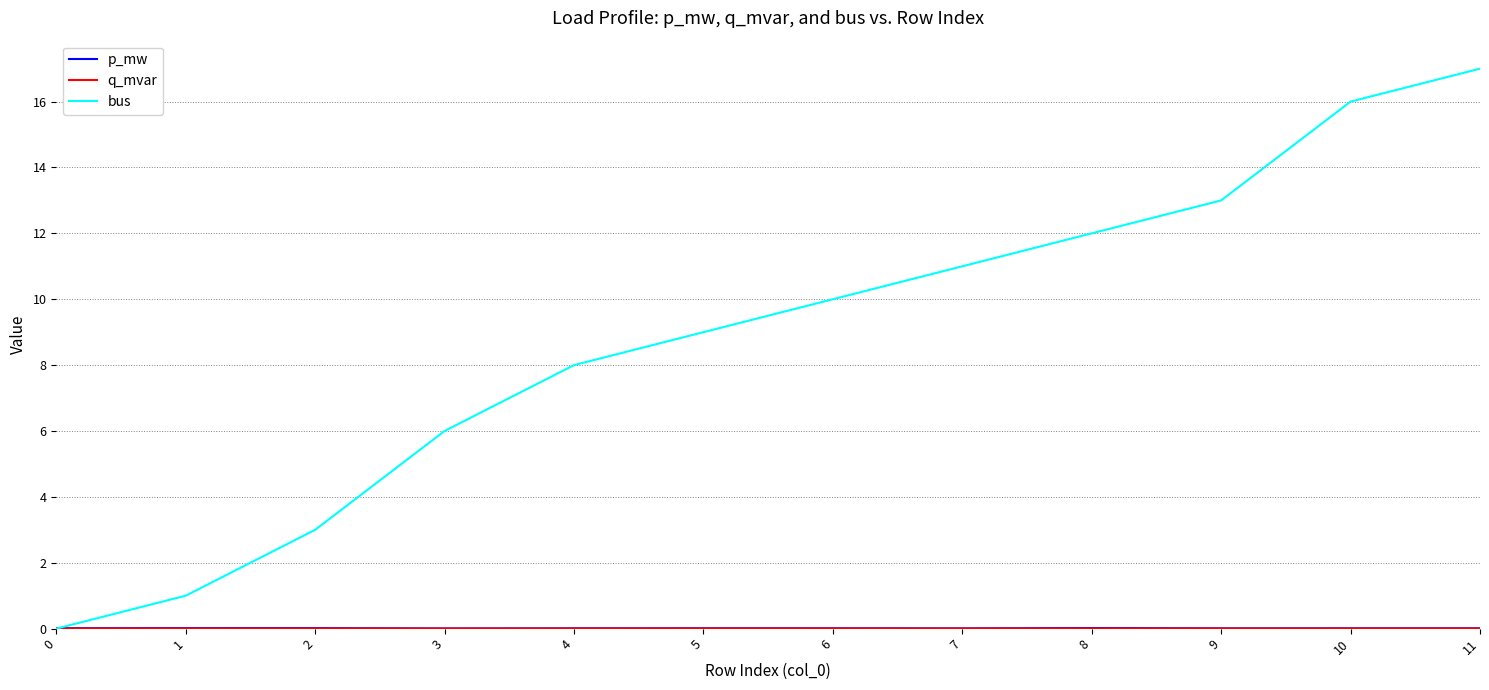

The value of bus at 8 is 7.1. True or false?

False